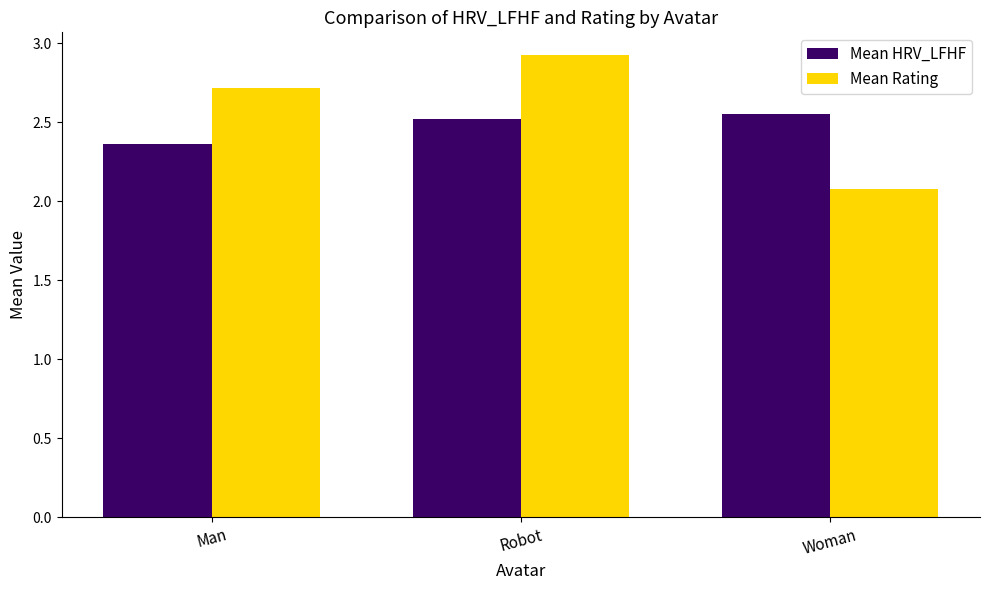

What is the greatest value displayed?

2.9